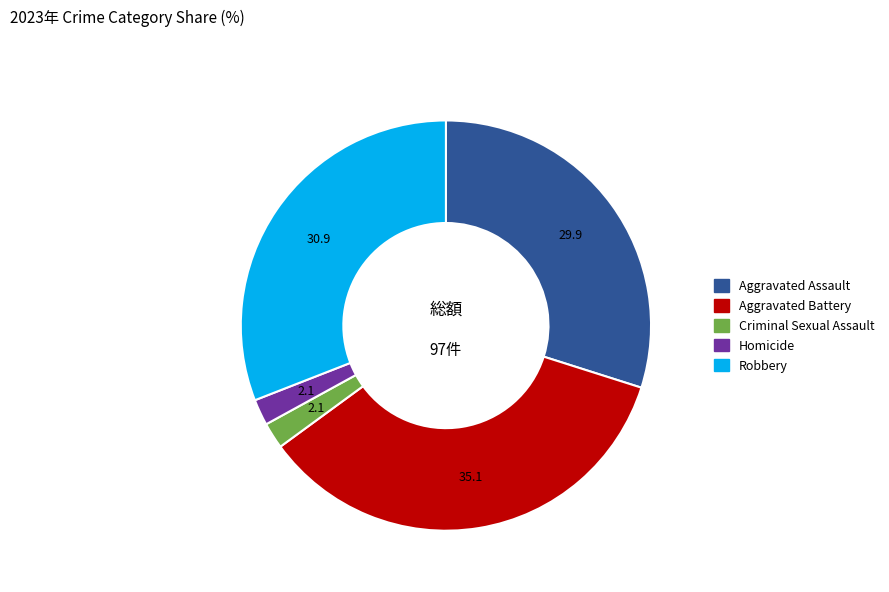

Approximately how many times larger is the value at Homicide compared to Criminal Sexual Assault?

1.0